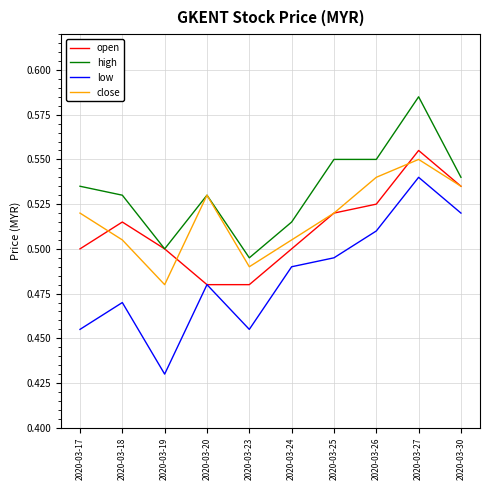

At which category is the sum across all series the highest?

2020-03-27